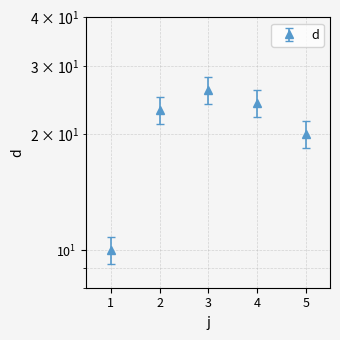

True or false: there are more than 2 points higher than both neighbors.

False